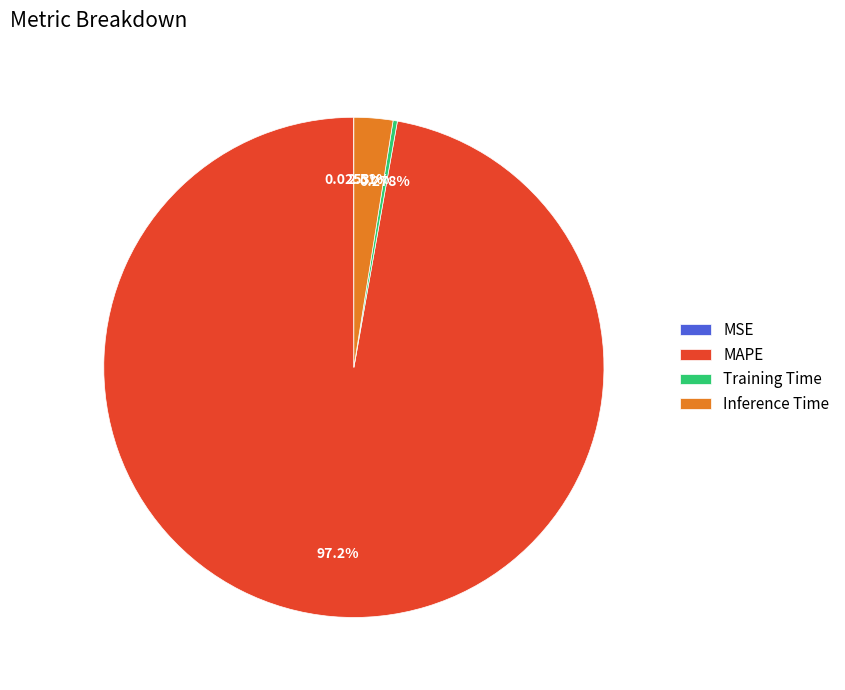

What is the largest slice in the pie chart?

MAPE